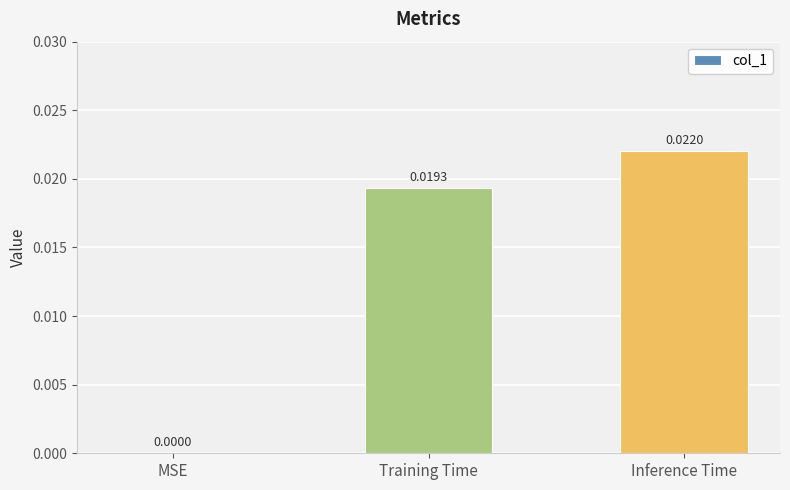

The value at Training Time is 0.0. True or false?

True